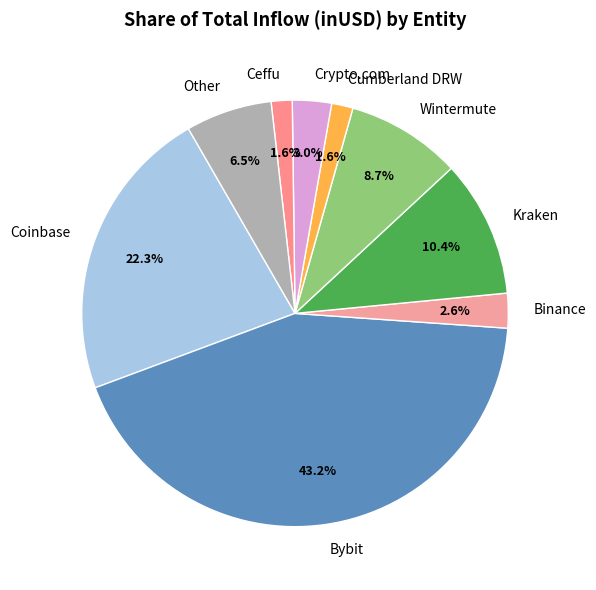

Combined, what portion of the pie is Wintermute and Cumberland DRW?

10.3%